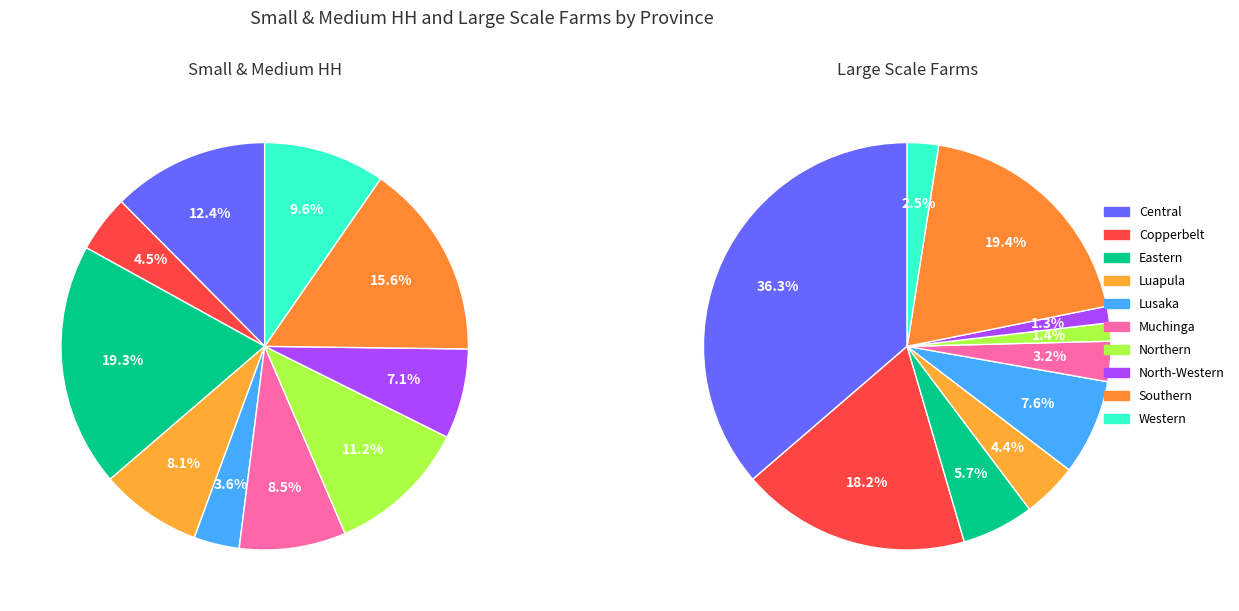

To the nearest percent, what is the difference between the Copperbelt and Eastern slice percentages?

15%